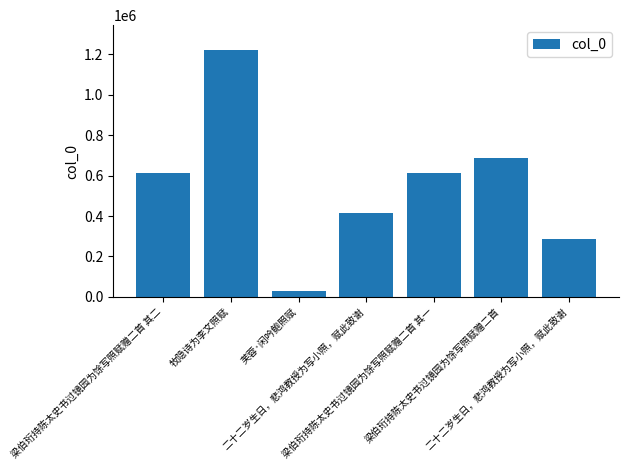

What is the difference between the maximum and minimum values?

1193293